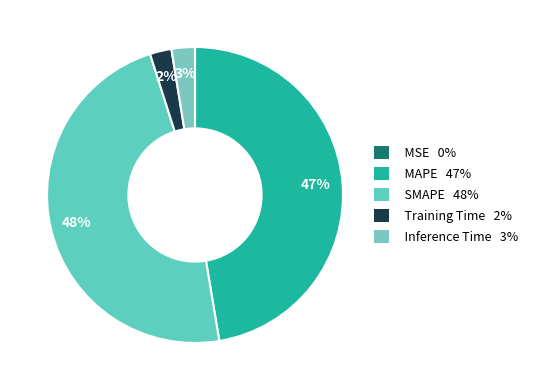

What is the smallest slice in the pie chart?

MSE